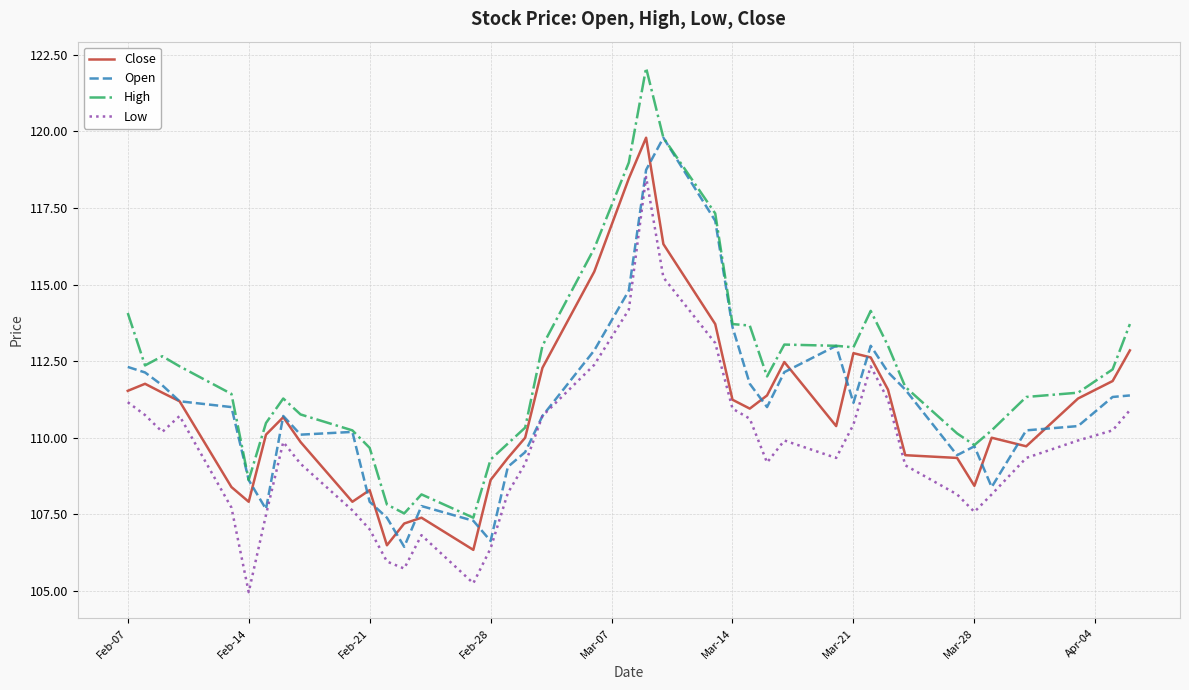

What is the smallest value displayed?

105.0